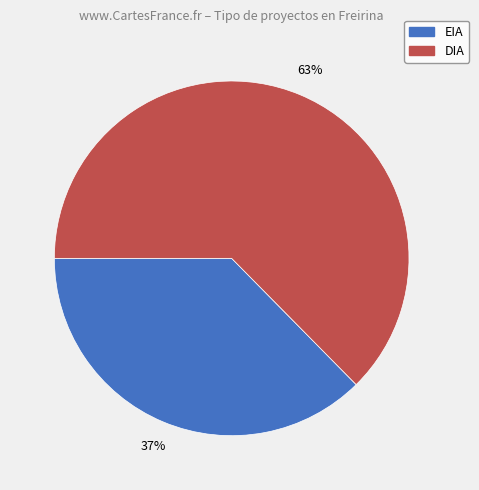

Which category has the smallest portion of the pie?

EIA